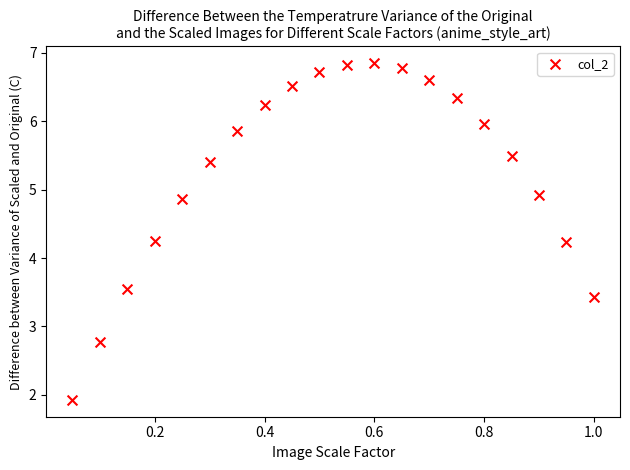

What is the range of X values (max minus min)?

0.9